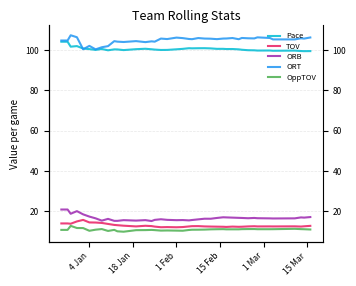

Is the value of ORB at 17 greater than the value of OppTOV at 32?

Yes